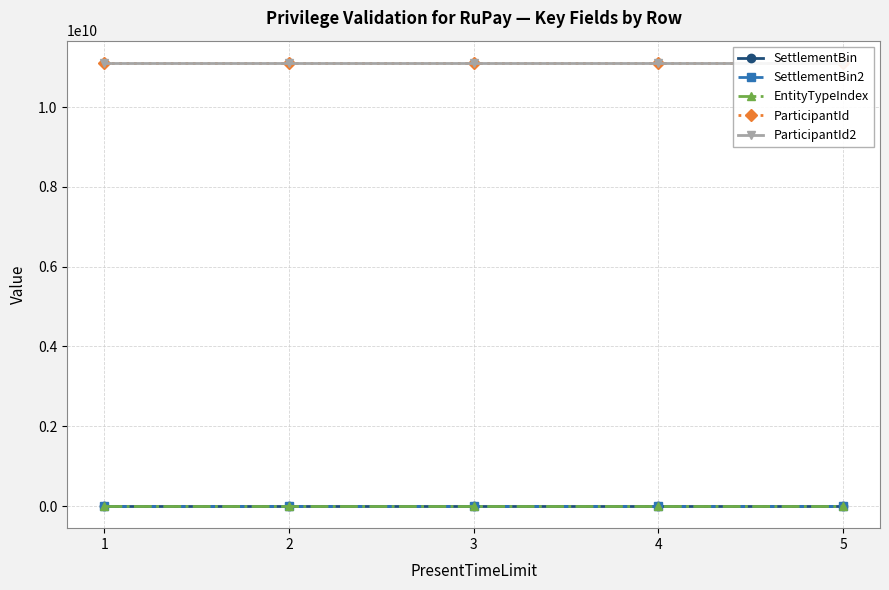

Between 1 and 2, which series saw the biggest shift?

SettlementBin